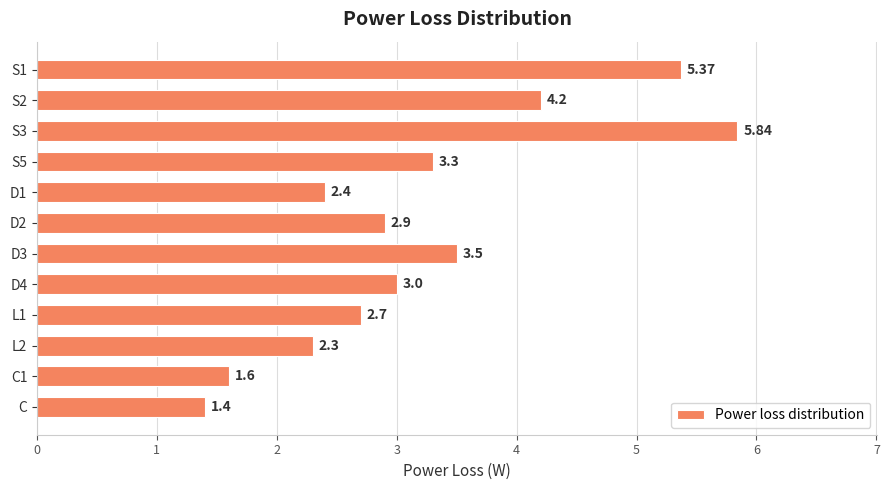

What is the ratio of the value at S3 to the value at D4?

1.9